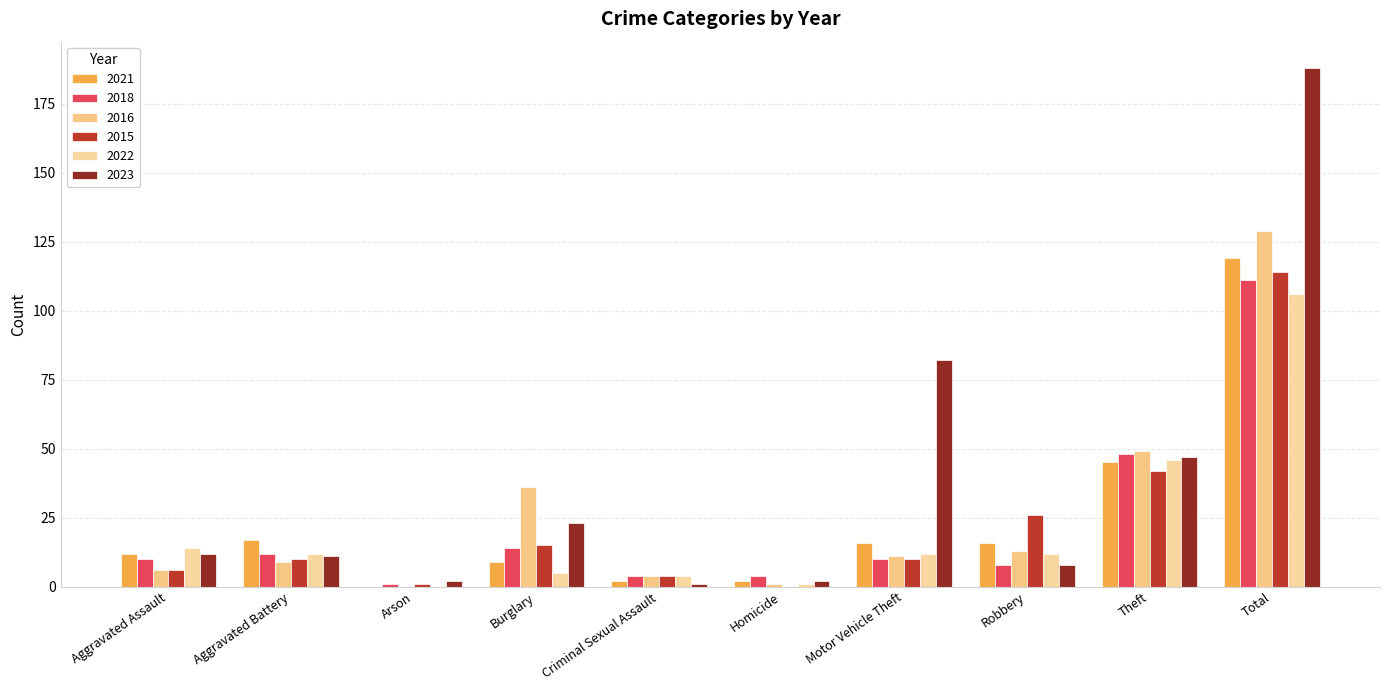

What is the difference between the highest and lowest values at Motor Vehicle Theft?

72